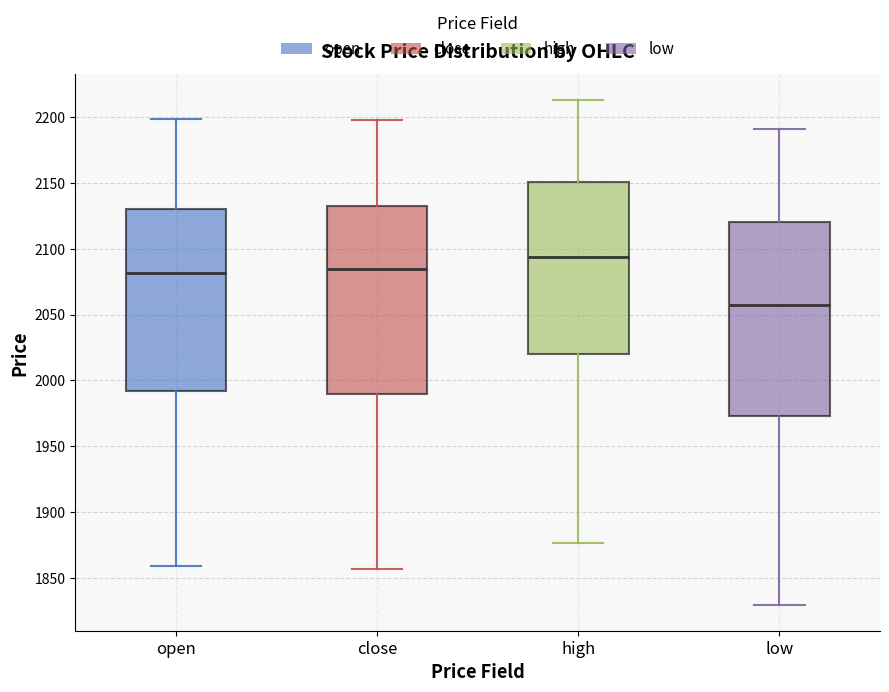

Reading left to right, read every box against the y-axis: the position of its median line, the range the box covers, and the ends of its whiskers. The values are not printed on the chart, so give them approximately, as read against the axis.

open: median 2080, box 1990 to 2130, whiskers 1860 to 2200
close: median 2085, box 1990 to 2135, whiskers 1855 to 2200
high: median 2095, box 2020 to 2150, whiskers 1875 to 2215
low: median 2060, box 1975 to 2120, whiskers 1830 to 2190